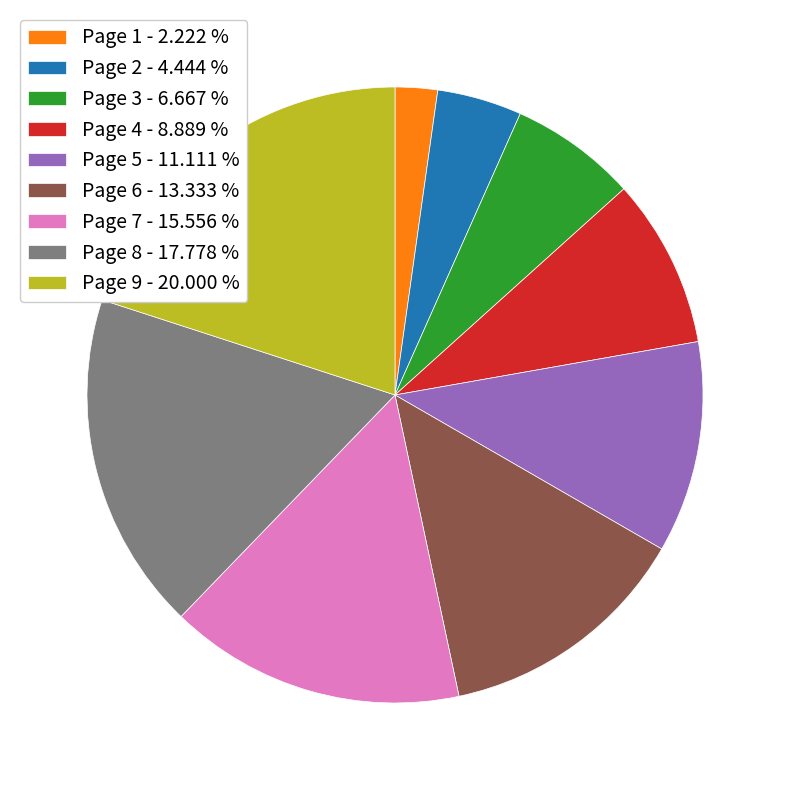

Is there a majority slice in this chart?

No